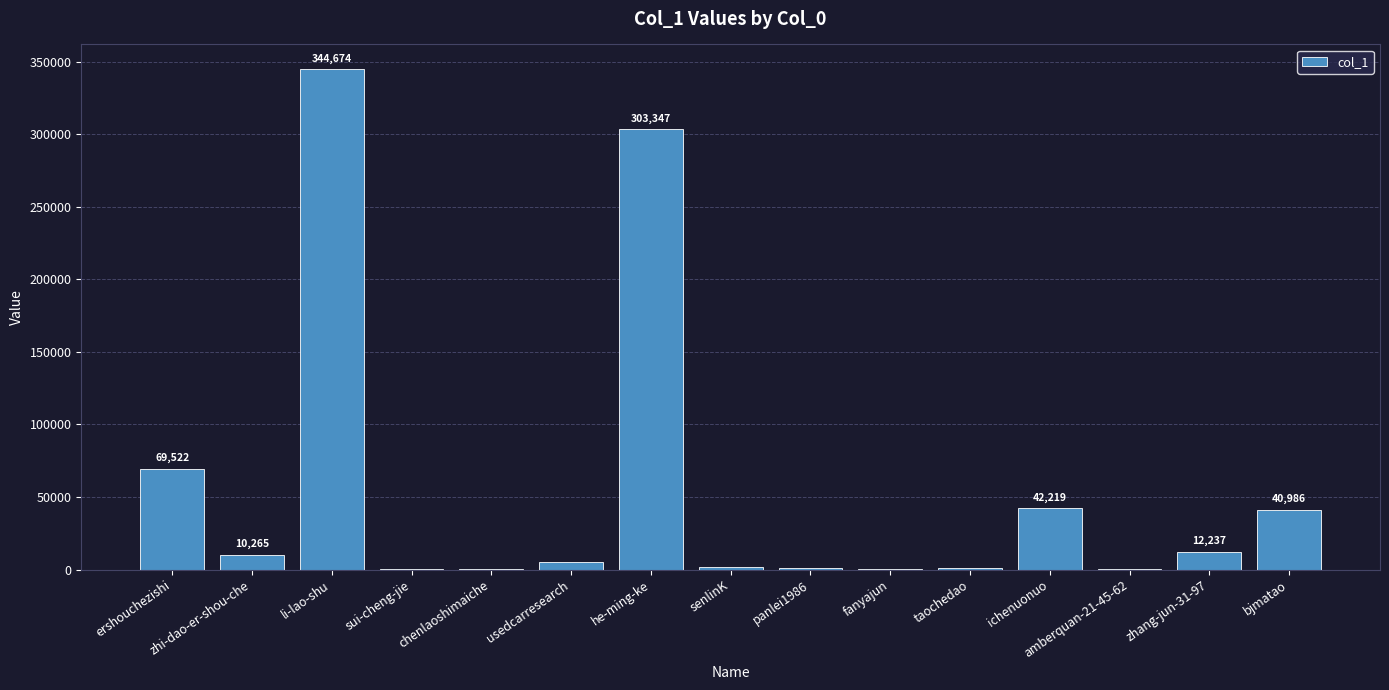

At which category does the chart reach its peak across all series?

li-lao-shu